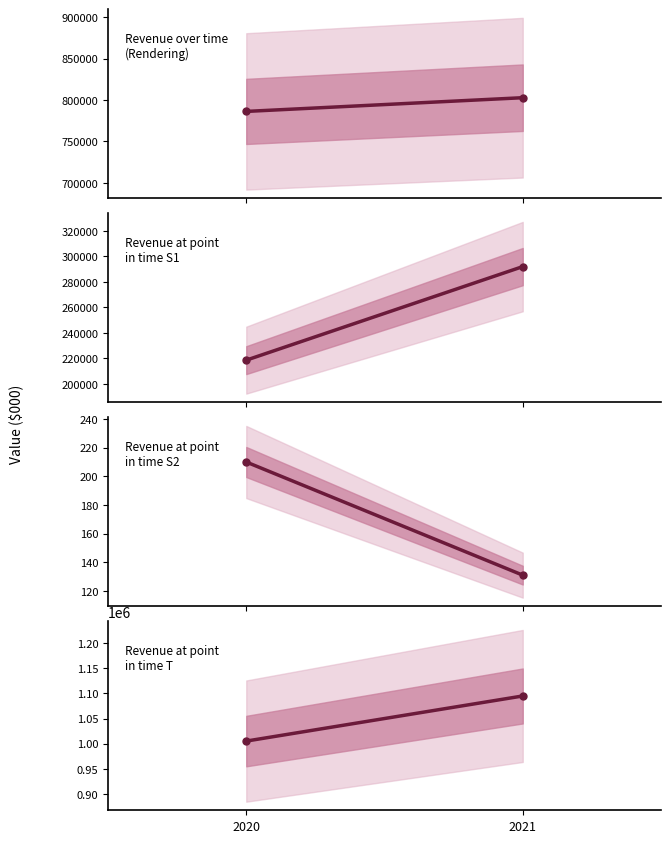

At which label does Revenue recognised at a point in time S2 reach its peak?

2020